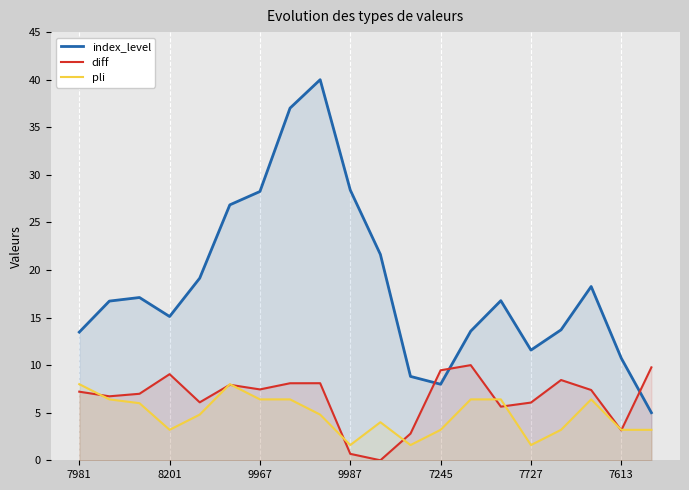

Reading left to right, extract all data points from this chart.

index_level: 13.5	16.7	17.1	15.1	19.1	26.8	28.2	37.0	40.0	28.4	21.6	8.8	8.0	13.6	16.8	11.6	13.7	18.3	10.7	5.0
diff: 7.2	6.7	7.0	9.1	6.1	7.9	7.4	8.1	8.1	0.7	0.0	2.8	9.5	10.0	5.6	6.1	8.4	7.4	3.1	9.8
pli: 8.0	6.4	6.0	3.2	4.8	8.0	6.4	6.4	4.8	1.6	4.0	1.6	3.2	6.4	6.4	1.6	3.2	6.4	3.2	3.2